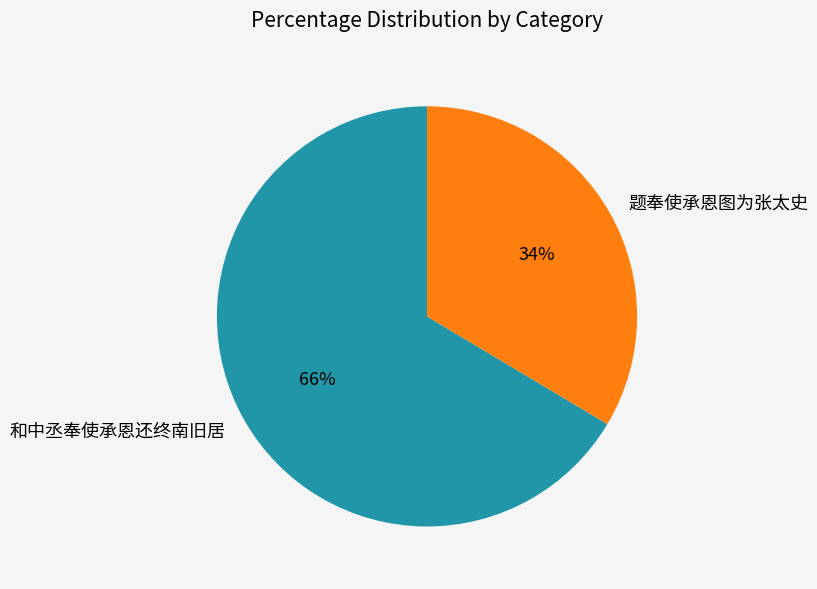

To the nearest percent, what portion does 题奉使承恩图为张太史 represent?

34%